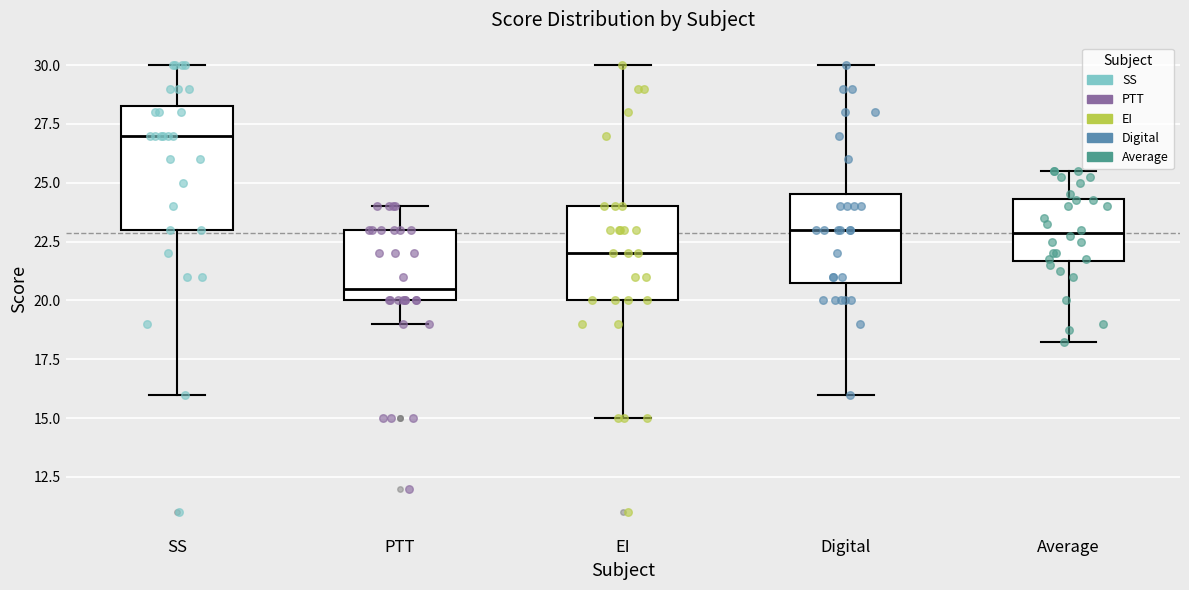

Where does the lower whisker of the box for SS end on the y-axis? The values are not printed on the chart, so give them approximately, as read against the axis.

16.0